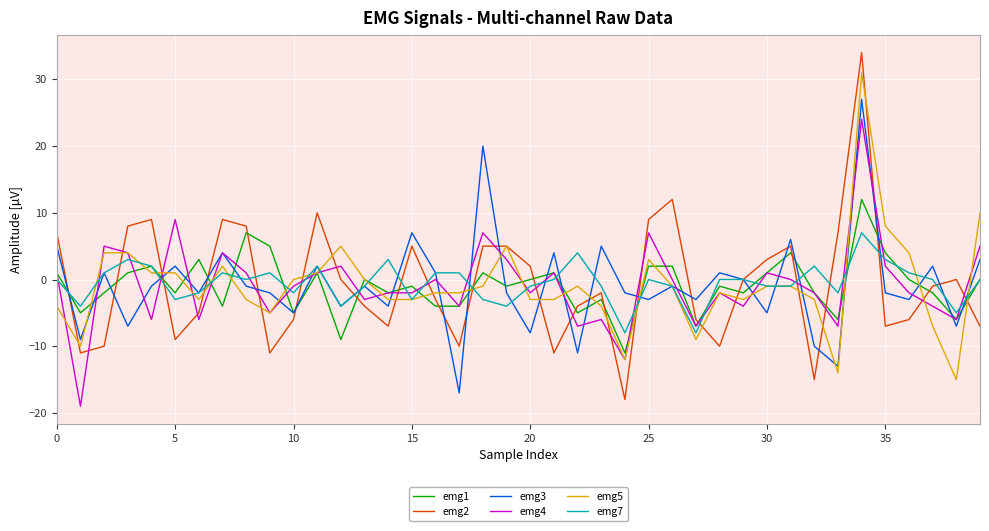

True or false: emg5 and emg1 cross at least once.

True